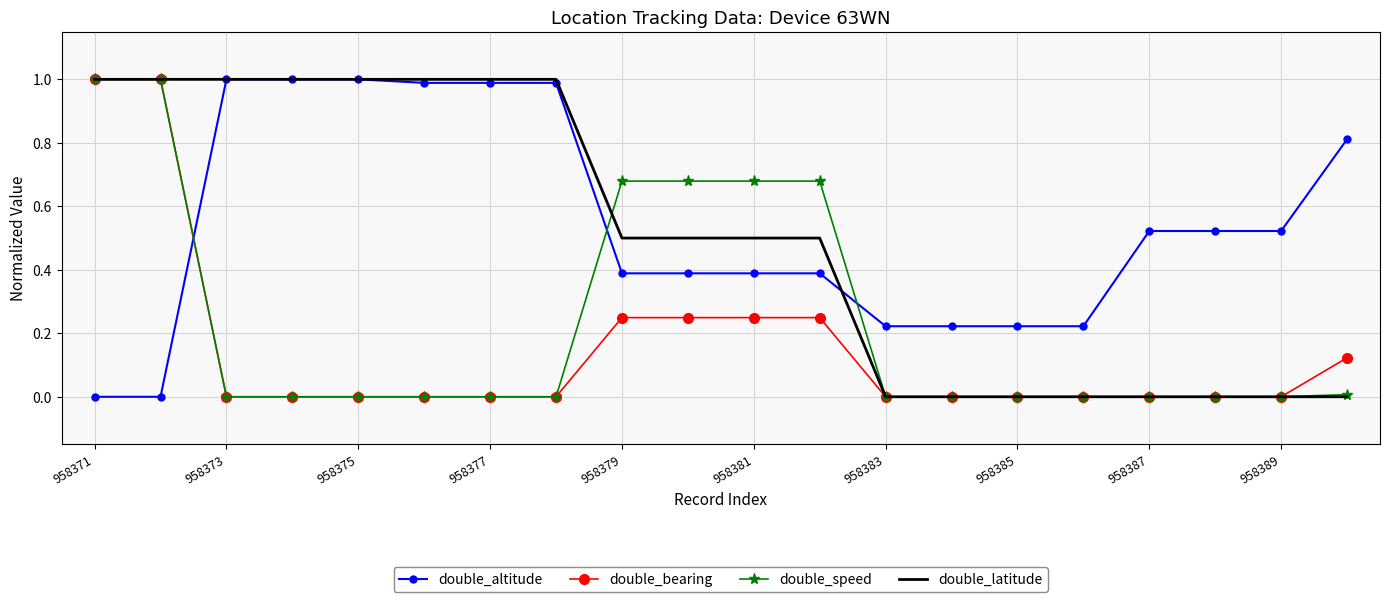

What is the maximum value shown in the chart?

1.0